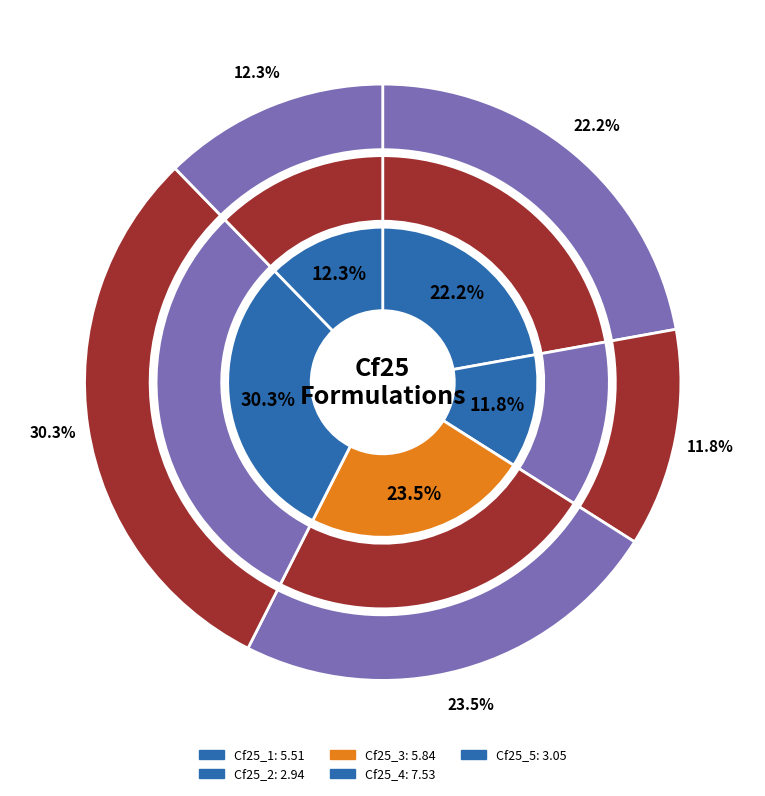

To the nearest percent, what is the combined percentage of Cf25_5 and Cf25_3?

36%